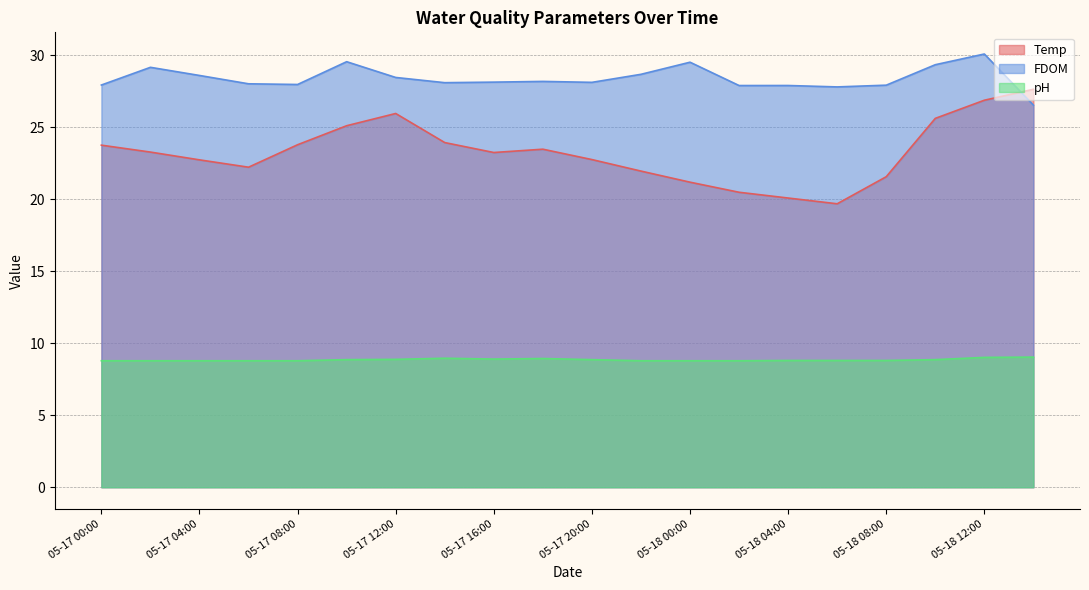

True or false: pH has more than 0 points higher than both neighbors.

True